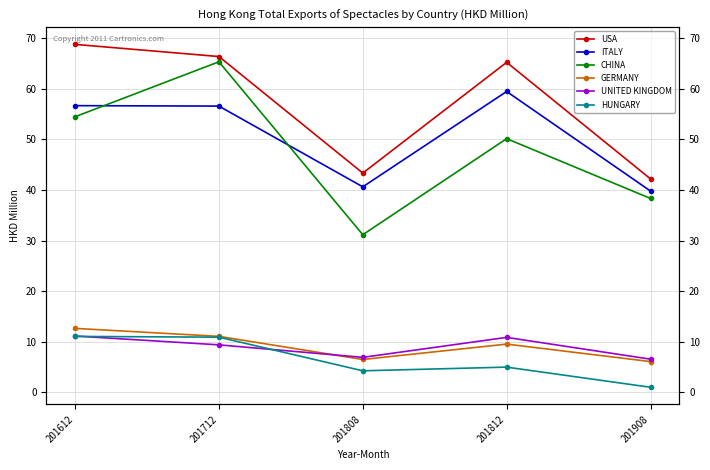

What is the sum of all CHINA values?

239.5